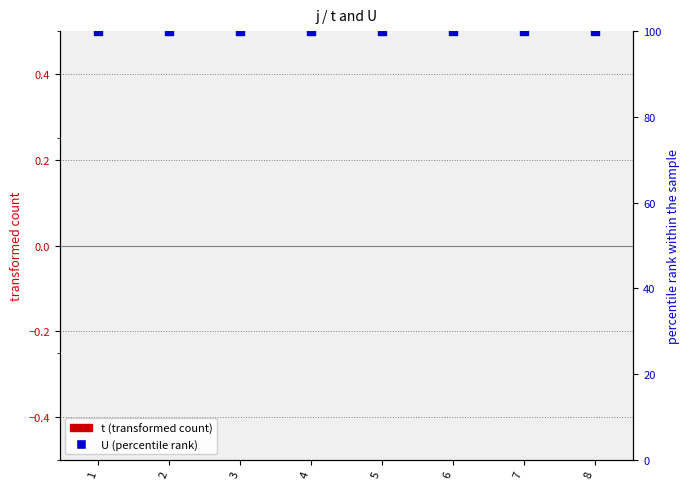

Which series contains the highest Y value?

U (percentile rank)